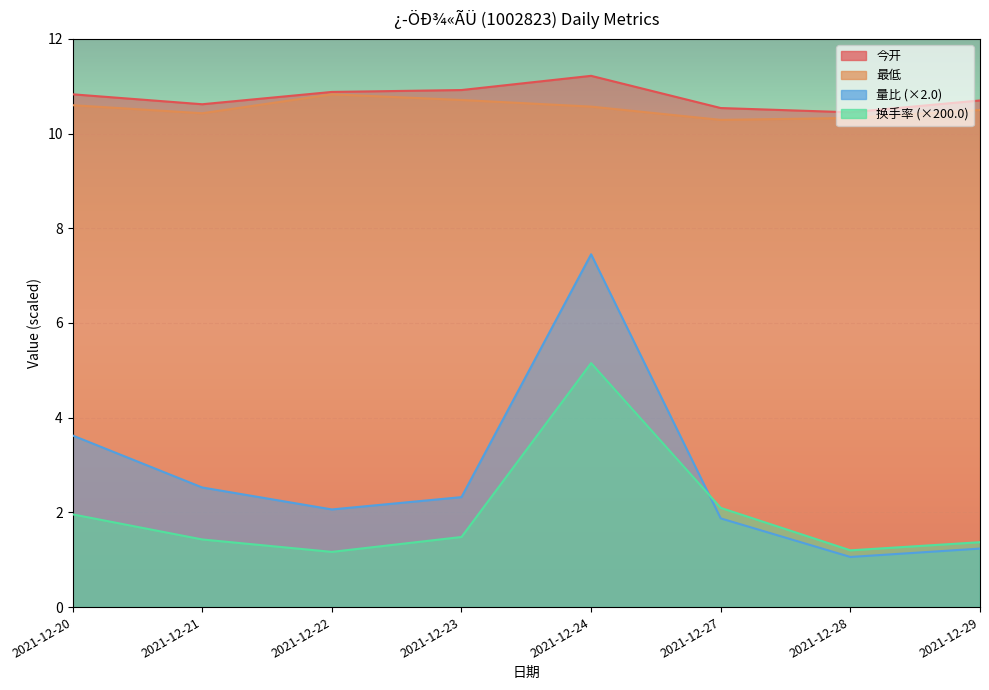

Which category has the lowest value across all series?

2021-12-28